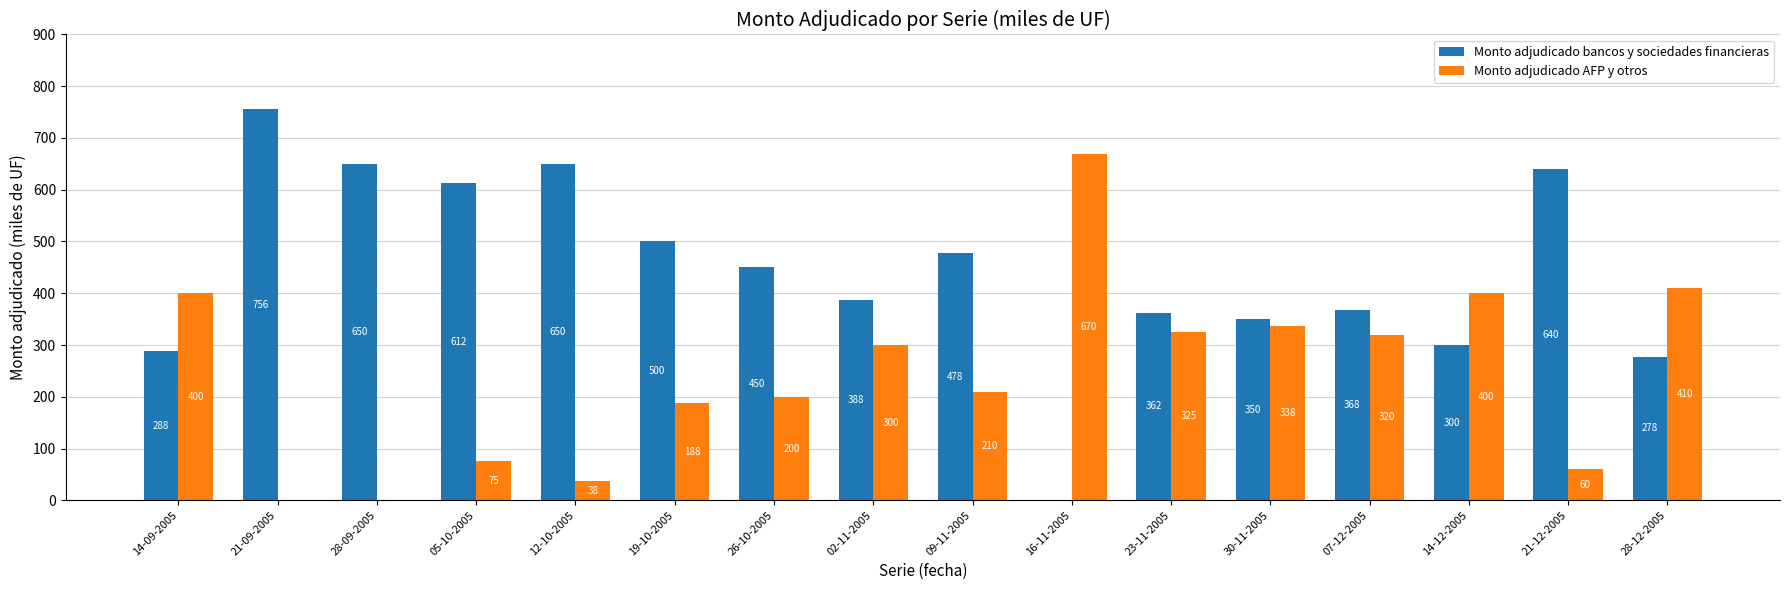

What is the sum of the Monto adjudicado AFP y otros values at 14-12-2005 and 14-09-2005?

800.0